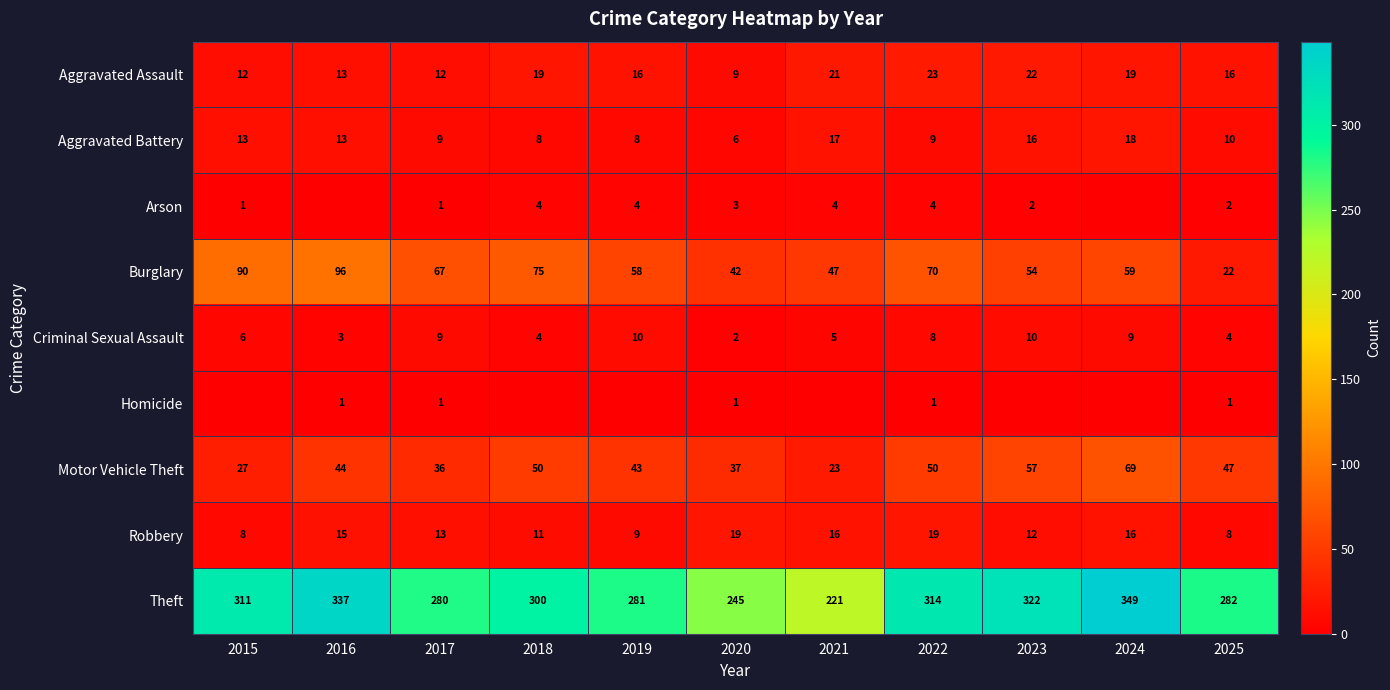

What is the difference between the maximum and minimum values in the Robbery series?

11